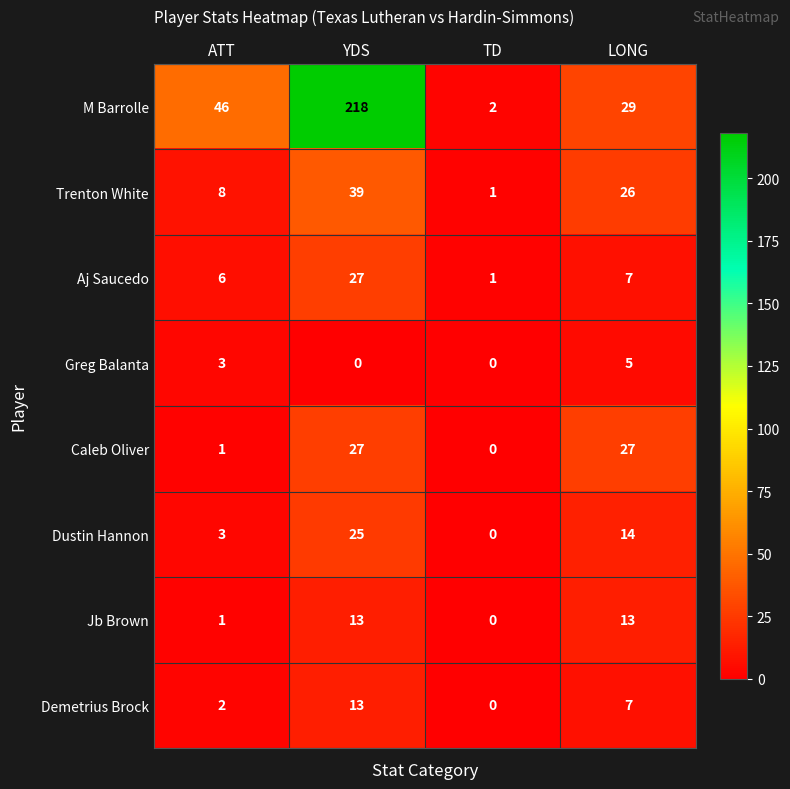

What is the difference between the second highest and minimum values in the Greg Balanta series?

3